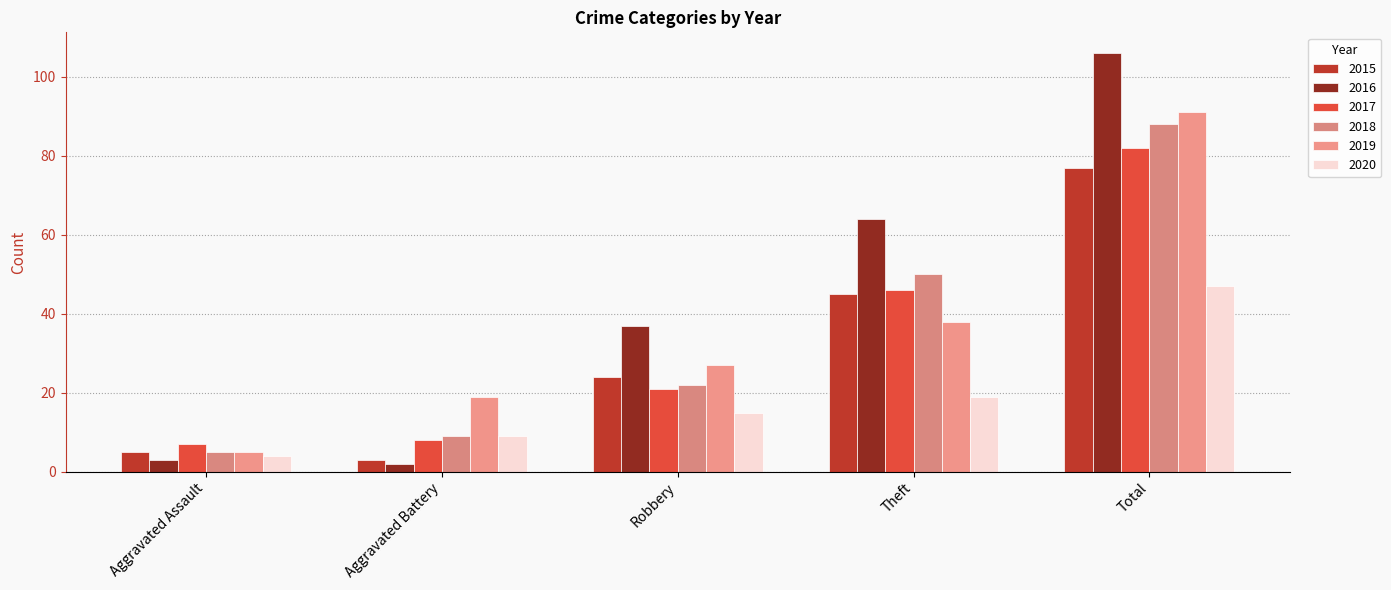

Reading left to right, extract all data points from this chart.

2015: Aggravated Assault=5	Aggravated Battery=3	Robbery=24	Theft=45	Total=77
2016: Aggravated Assault=3	Aggravated Battery=2	Robbery=37	Theft=64	Total=106
2017: Aggravated Assault=7	Aggravated Battery=8	Robbery=21	Theft=46	Total=82
2018: Aggravated Assault=5	Aggravated Battery=9	Robbery=22	Theft=50	Total=88
2019: Aggravated Assault=5	Aggravated Battery=19	Robbery=27	Theft=38	Total=91
2020: Aggravated Assault=4	Aggravated Battery=9	Robbery=15	Theft=19	Total=47